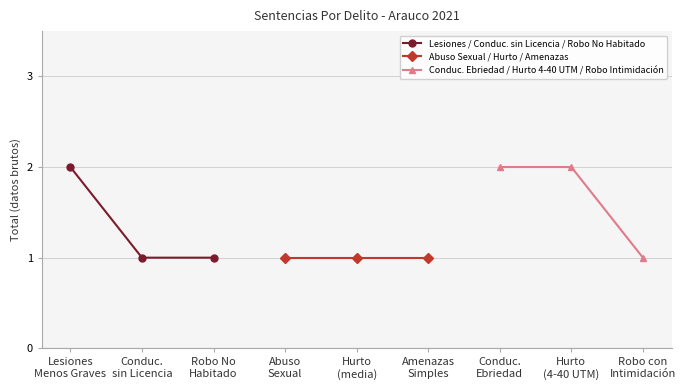

Is this an area chart (filled region under the line)?

No